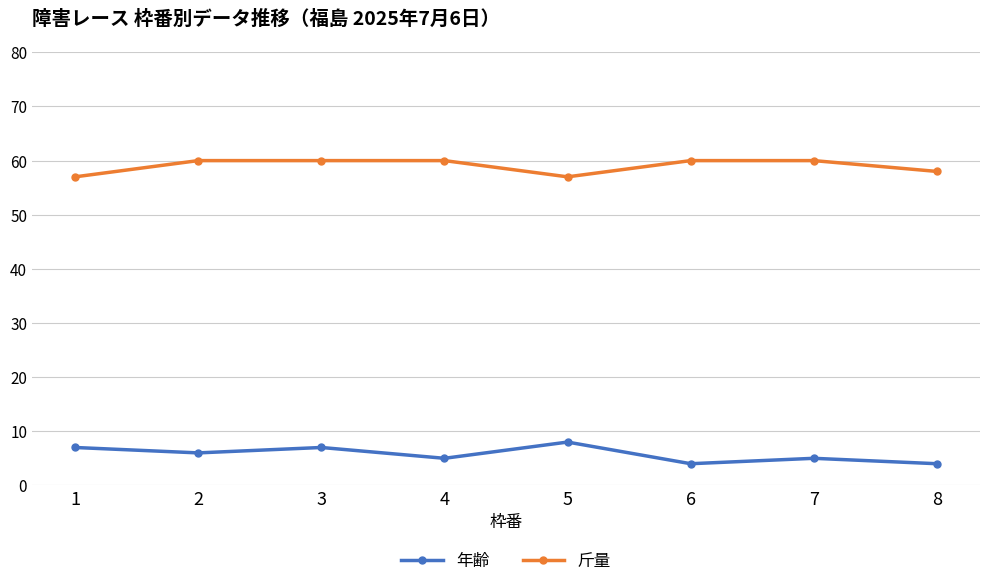

Where does the 年齢 series first go above 6?

1